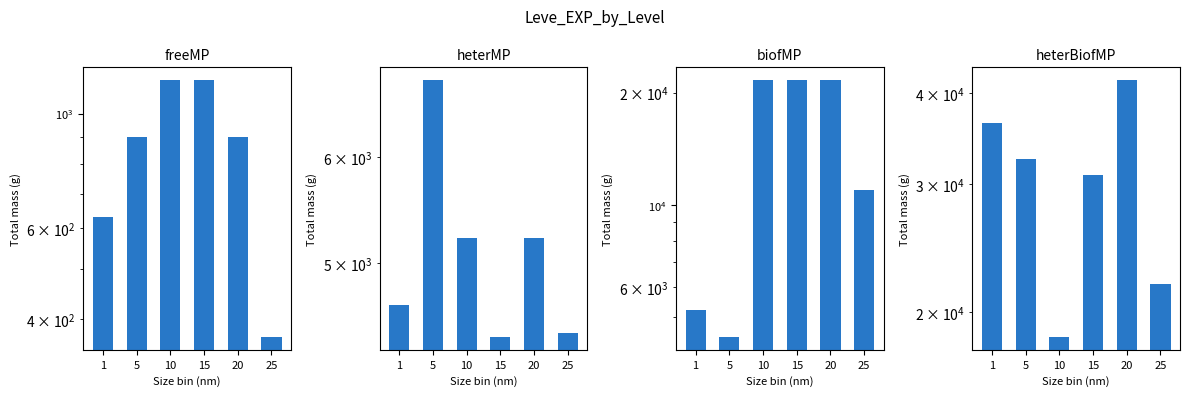

What is the difference between the second highest and minimum values in the biofMP series?

17190